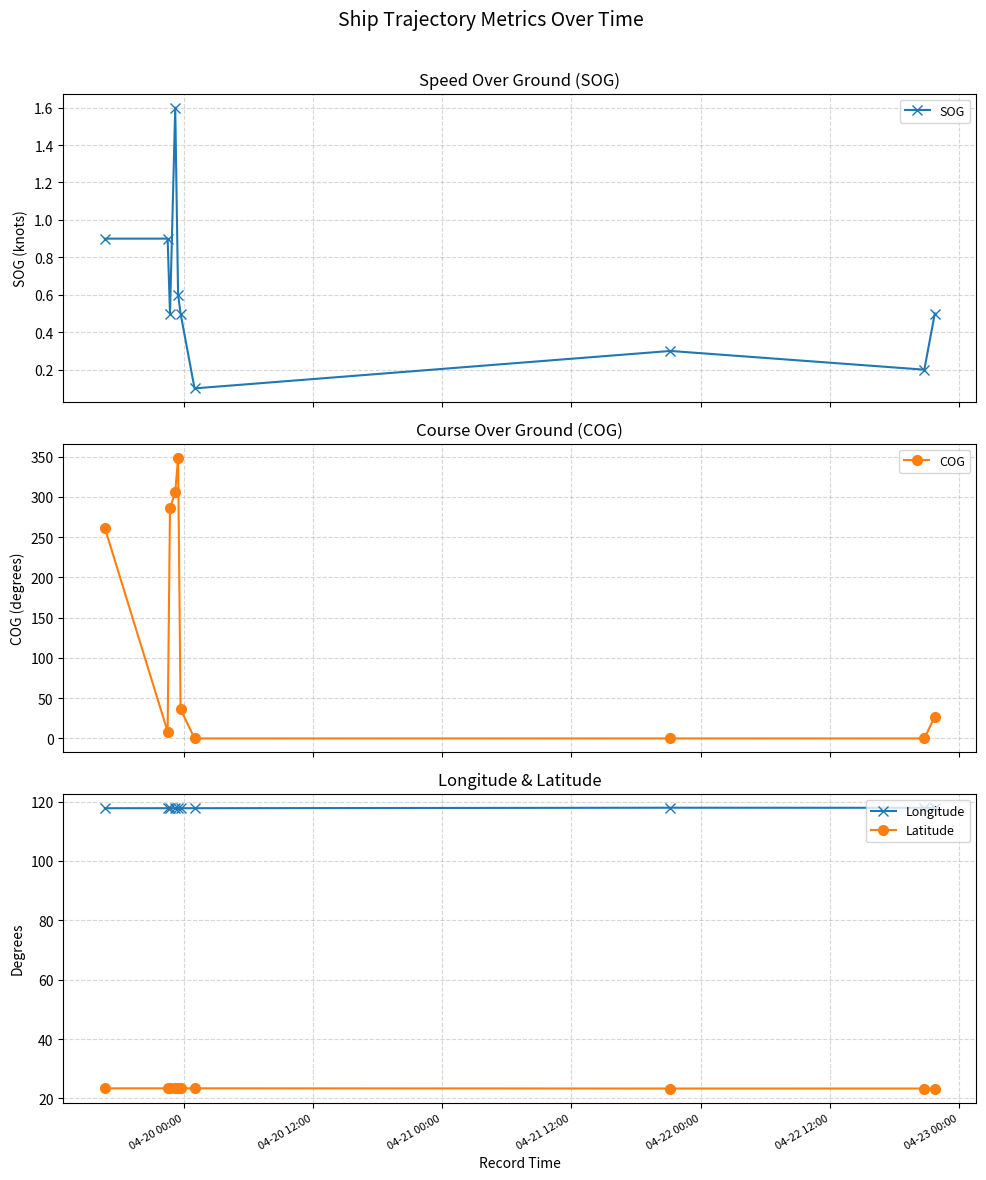

True or false: Longitude and Latitude intersect in this chart.

False